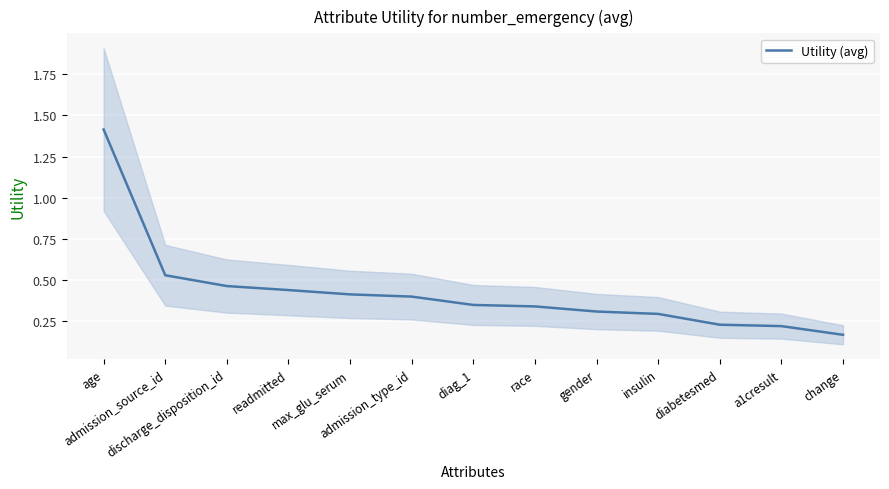

Is it true that the value at diag_1 is 0.3?

True